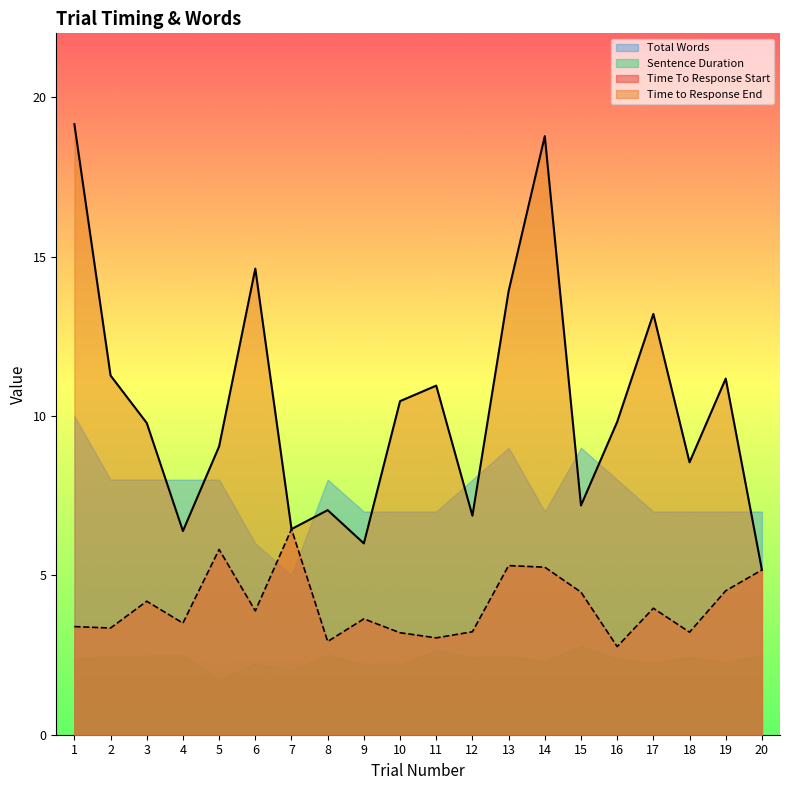

At how many categories does at least one series exceed 5?

20